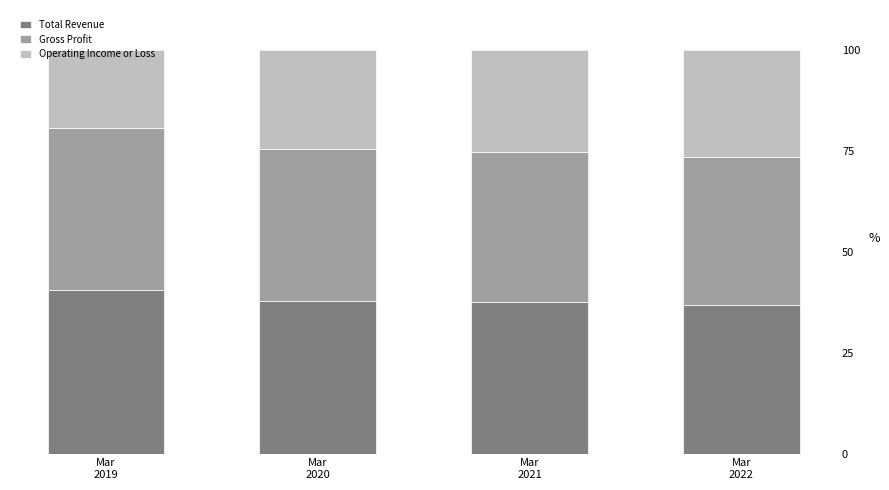

Count the number of categories in the chart.

4